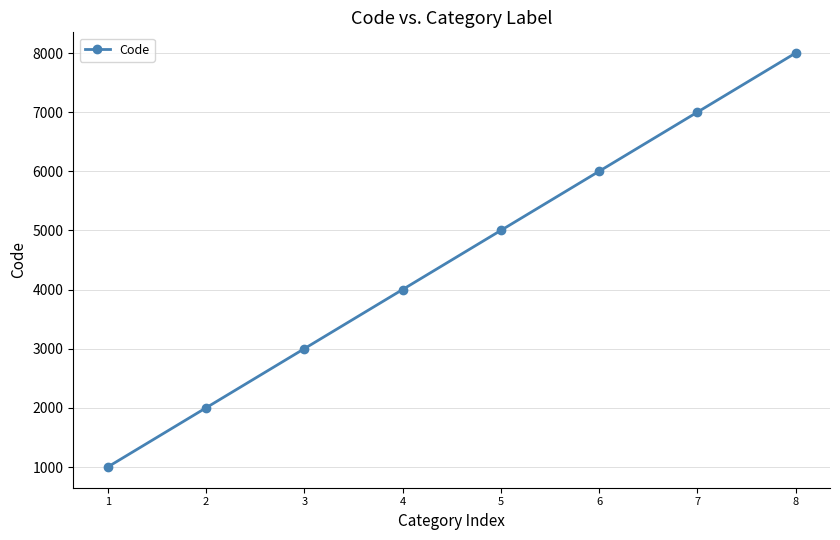

Reading left to right, list all the values displayed in this chart.

1=1000	2=2000	3=3000	4=4000	5=5000	6=6000	7=7000	8=8000